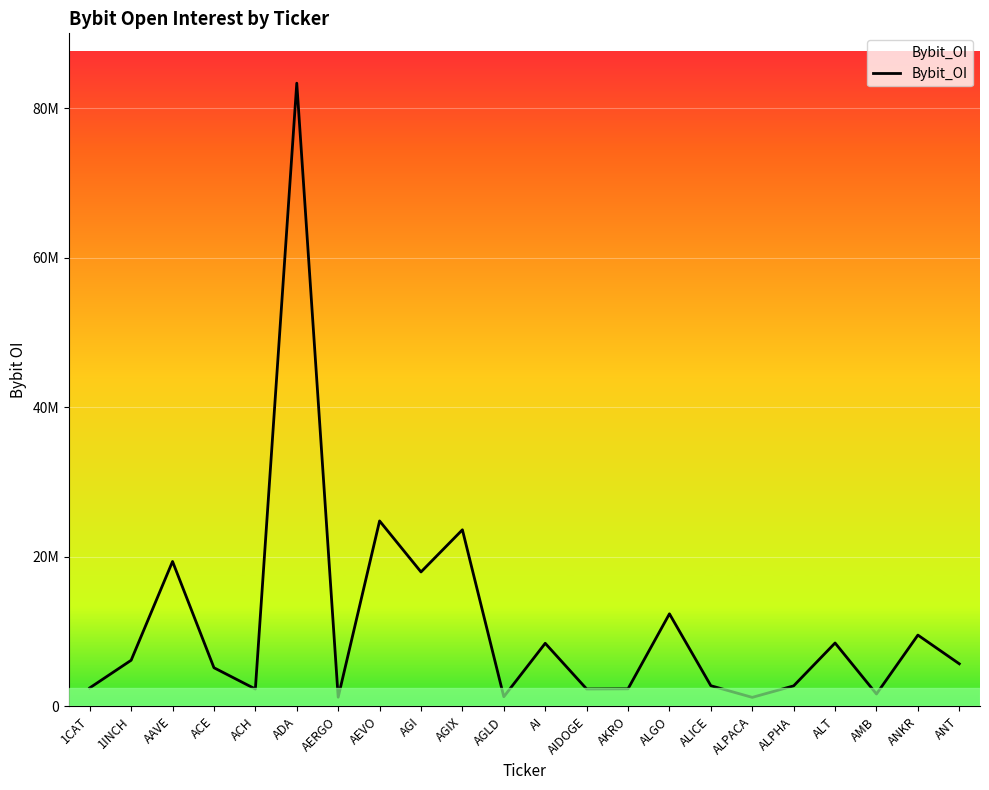

The value at AI is 8434920. True or false?

True